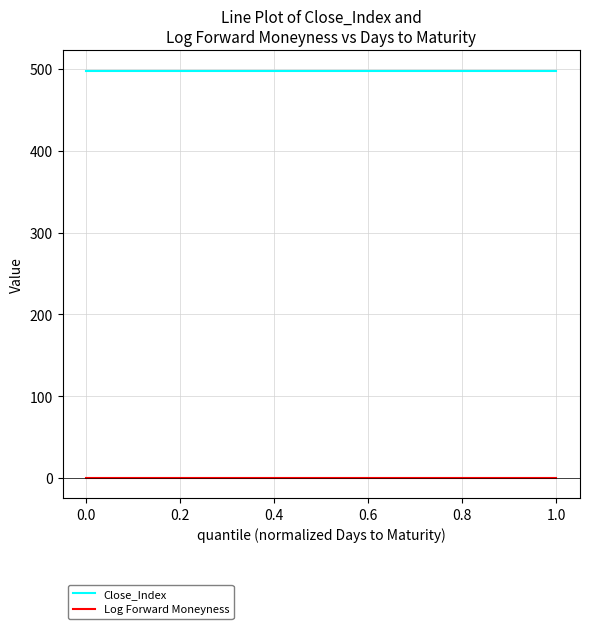

What is the highest value of the Close_Index series?

497.7